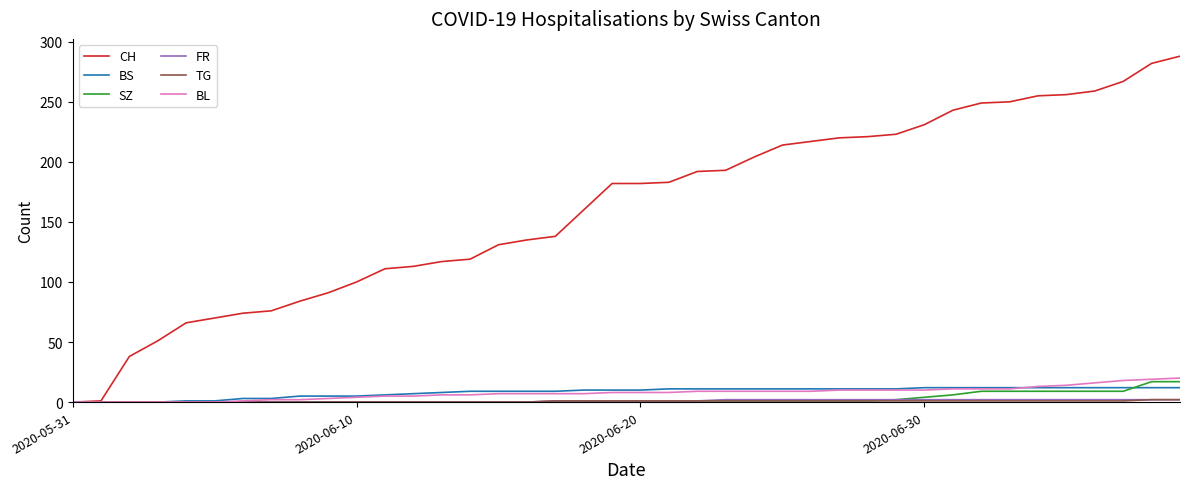

What is the greatest value displayed?

288